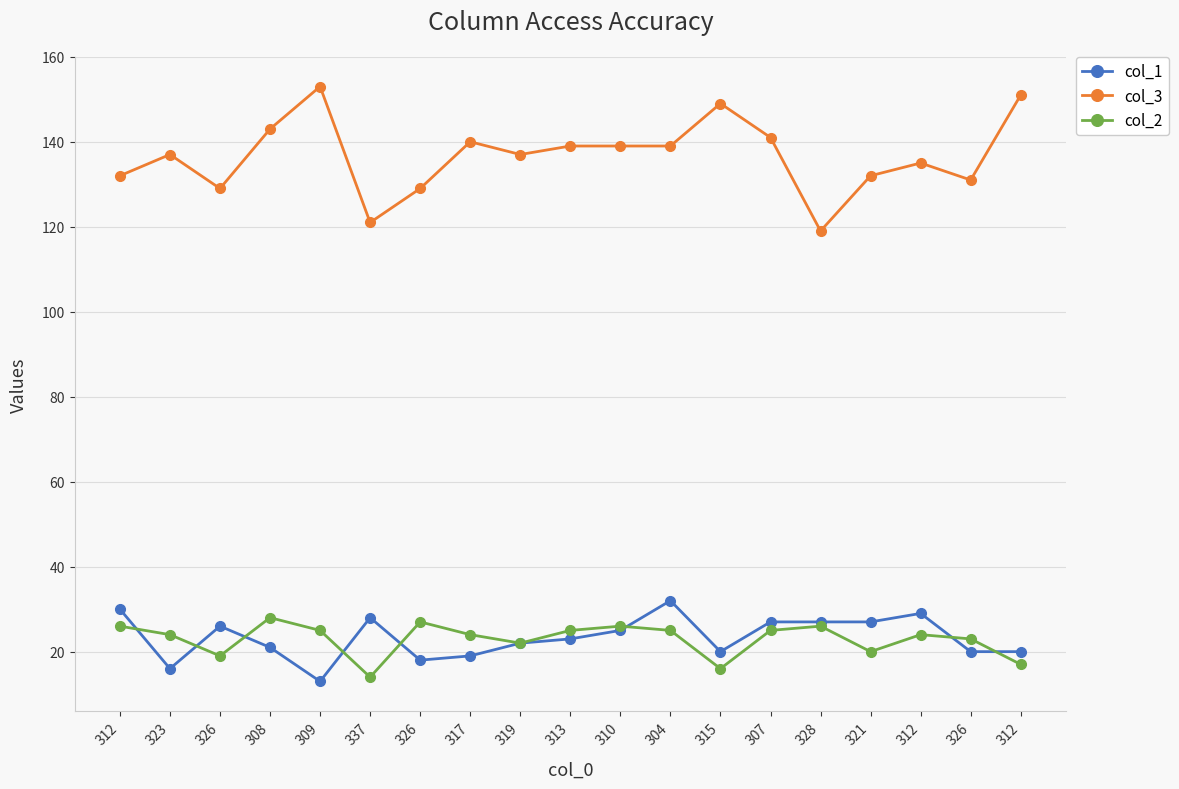

What are all the series names shown in the legend?

col_1, col_3, col_2